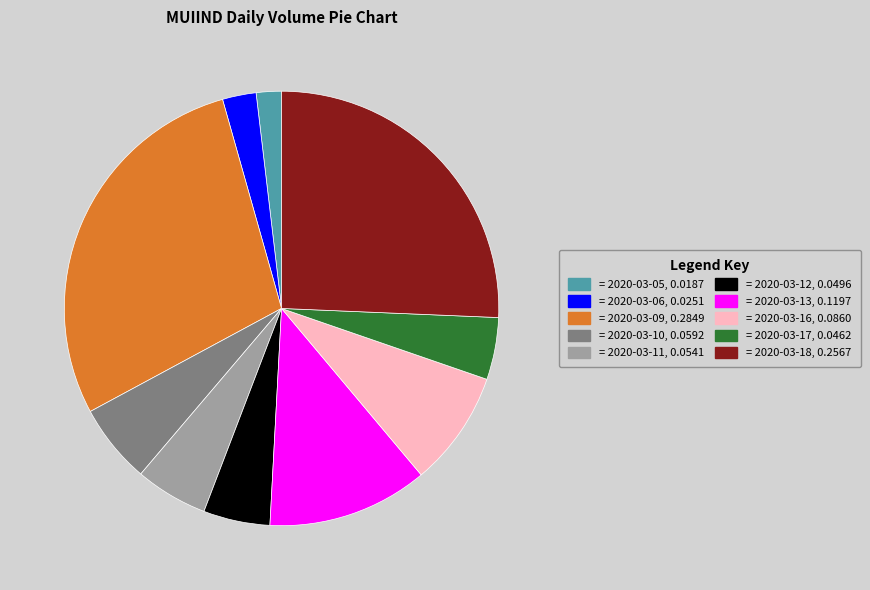

Does any single category account for the majority?

No